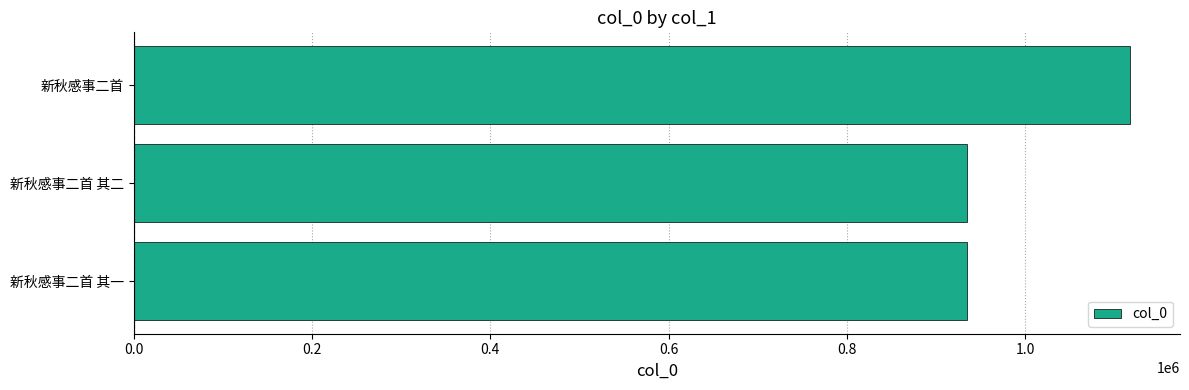

What is the difference between the maximum and minimum values?

183419